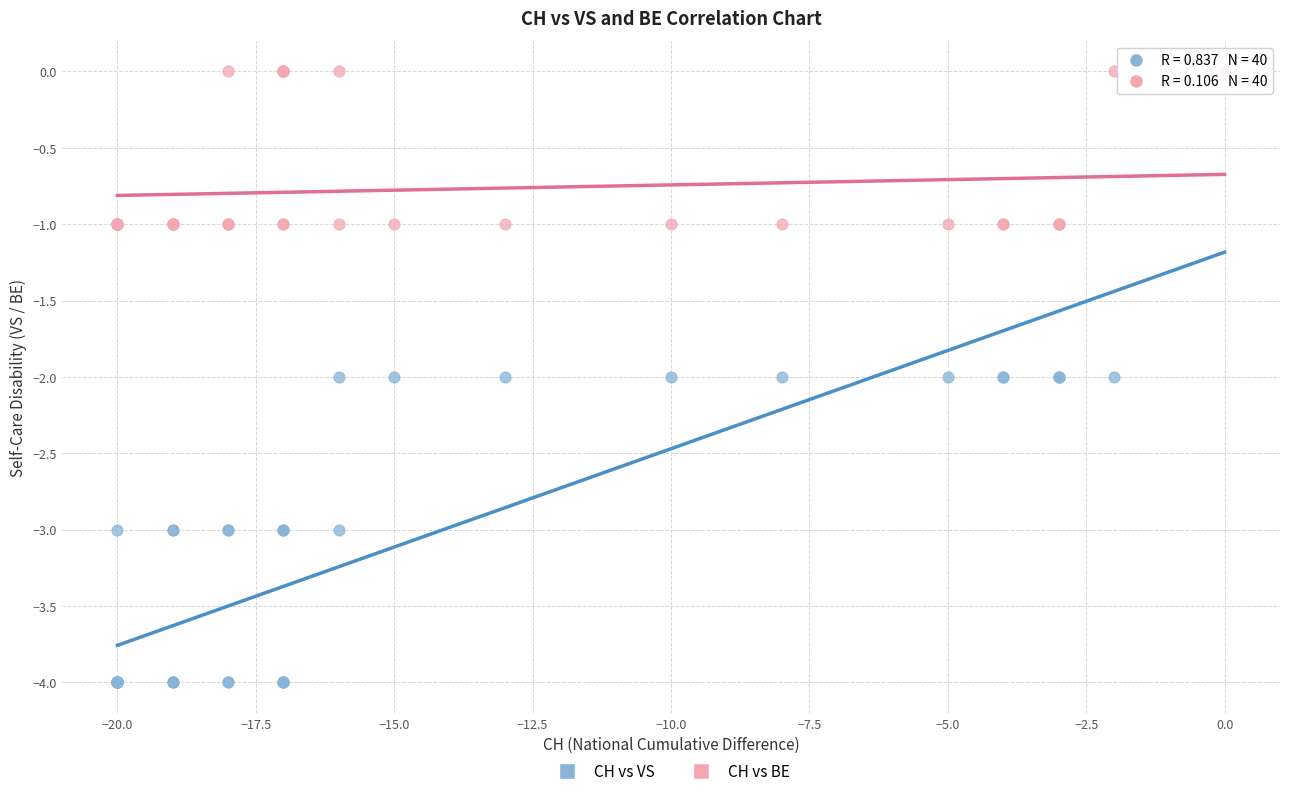

Which series contains the lowest Y value?

CH vs VS